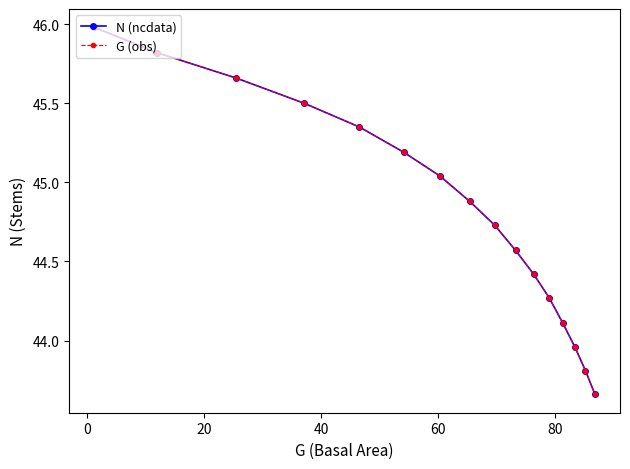

Does the chart have visible grid lines?

No